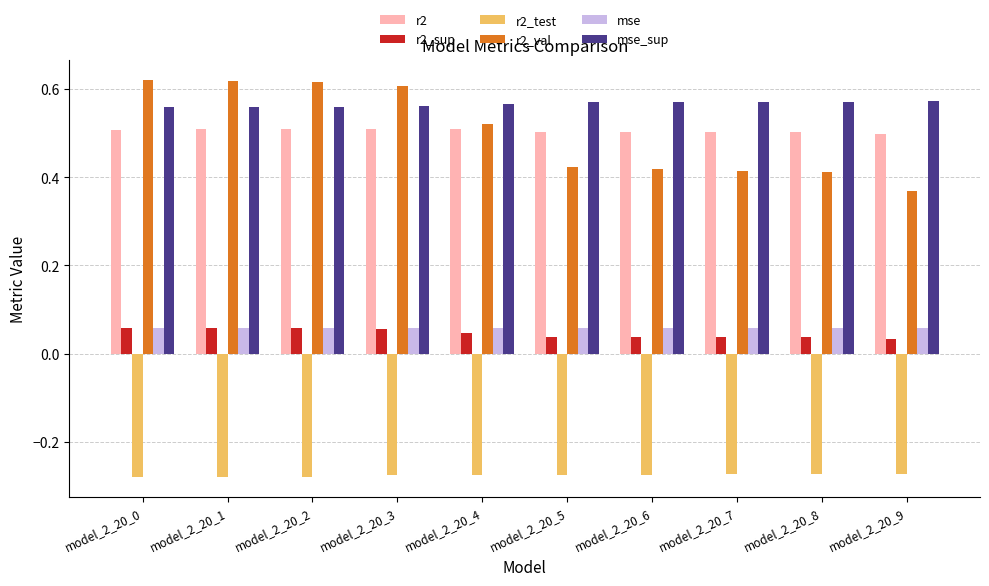

Count the r2_sup values in the range 0 to 1.

10